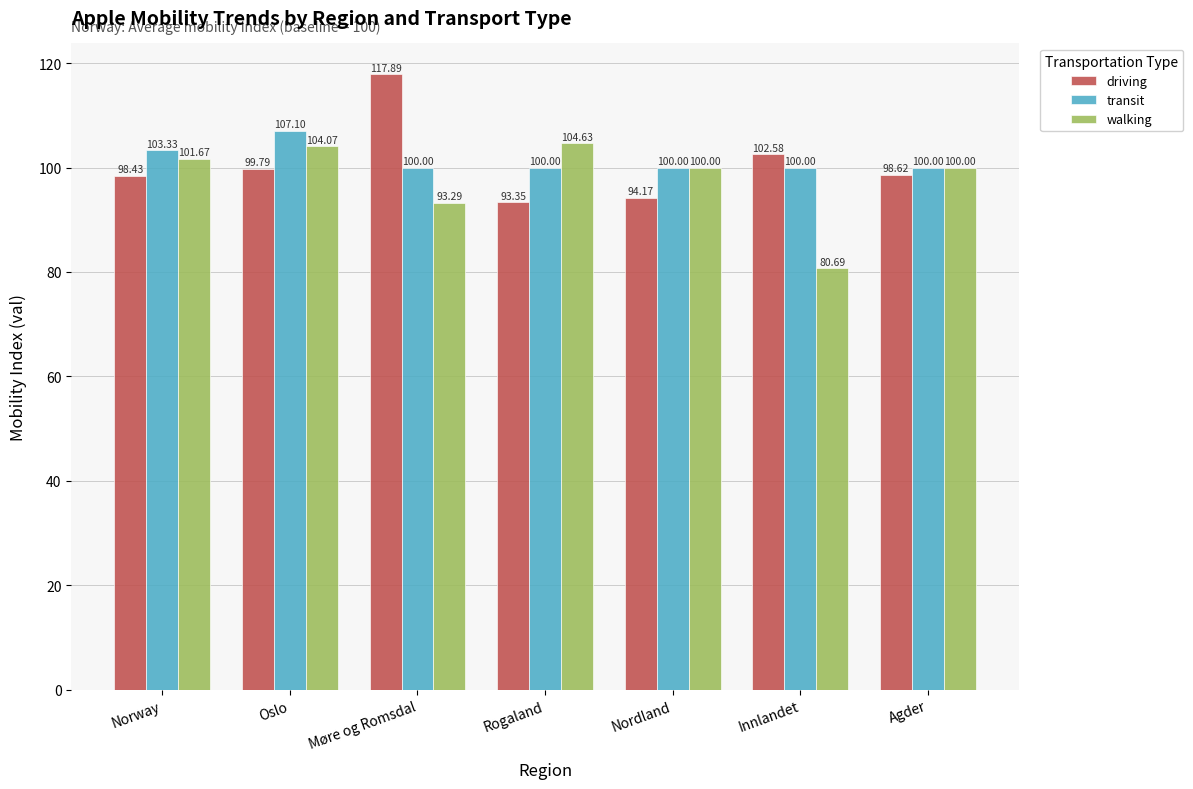

What is the minimum value shown in the chart?

80.7